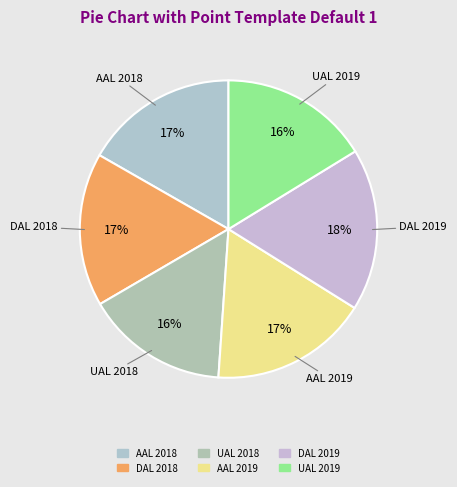

Which slice is the largest?

DAL 2019